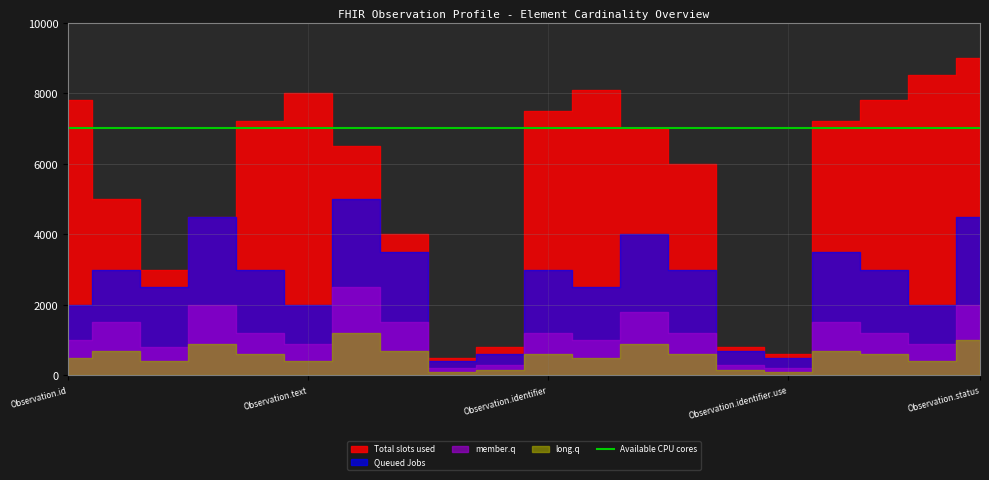

True or false: member.q has more than 2 interior local peaks.

True